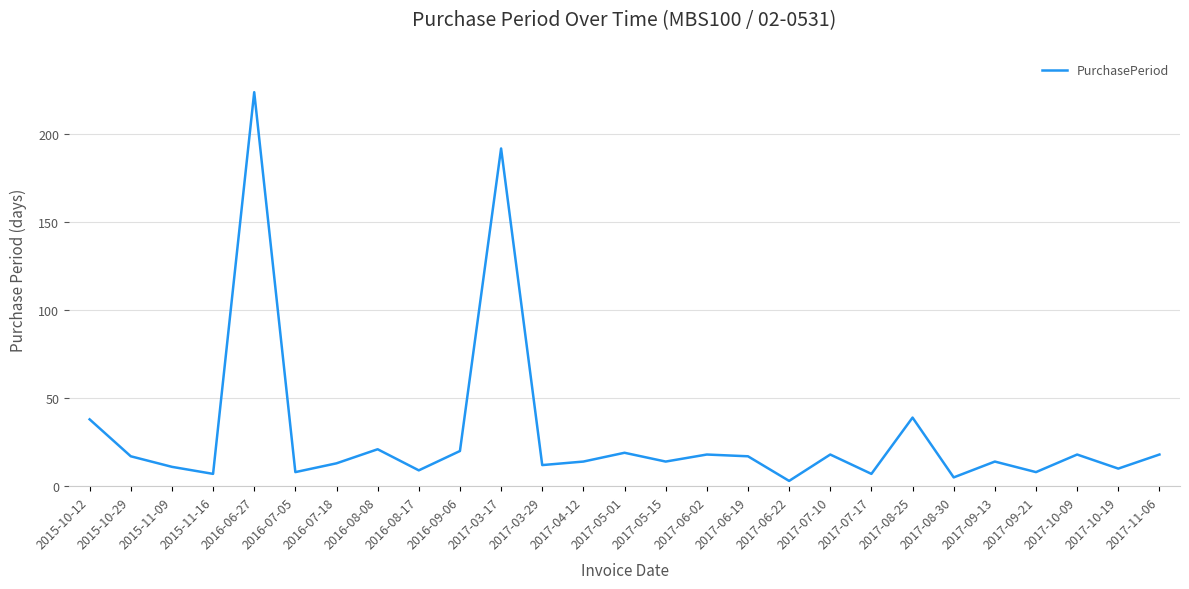

The chart shows a value of 8 at 2017-09-21. True or false?

True